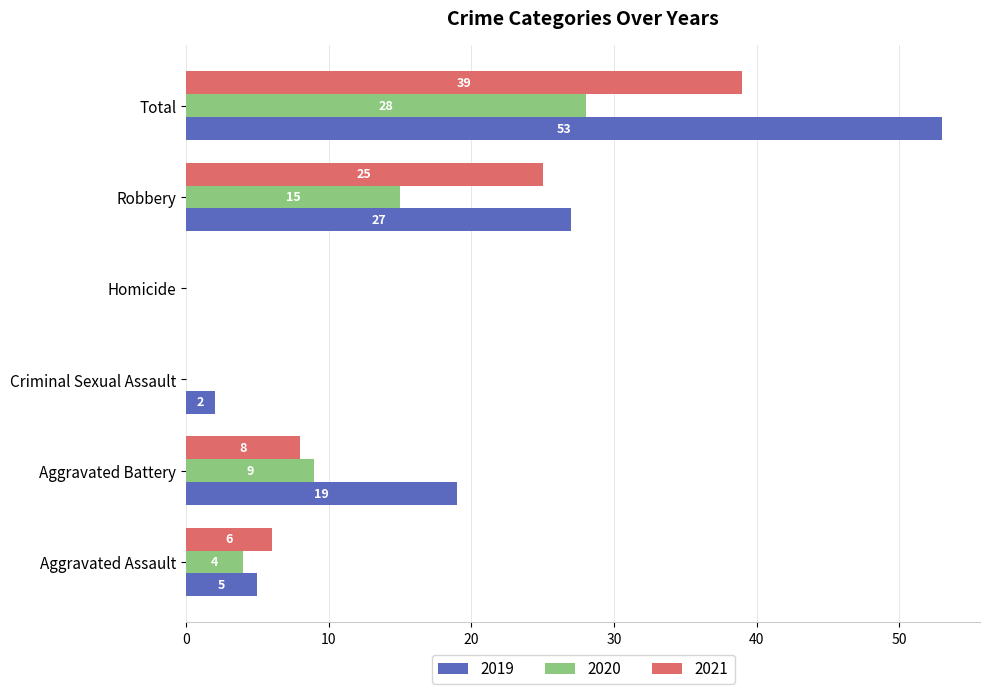

At which label is 2020 closest to 14?

Robbery